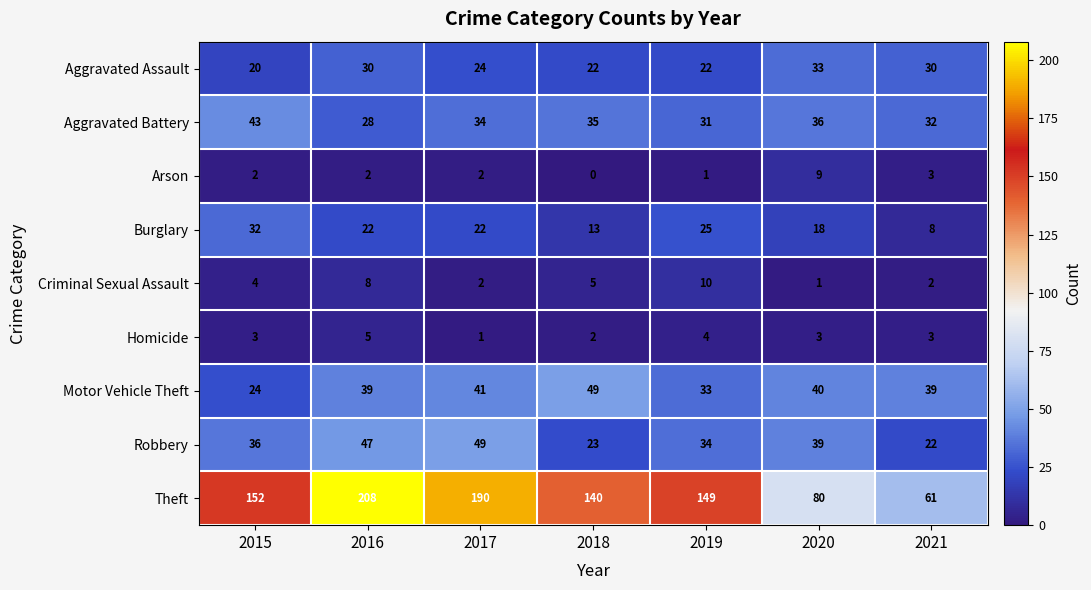

At 2019, list the series in order from largest to smallest.

Theft, Robbery, Motor Vehicle Theft, Aggravated Battery, Burglary, Aggravated Assault, Criminal Sexual Assault, Homicide, Arson